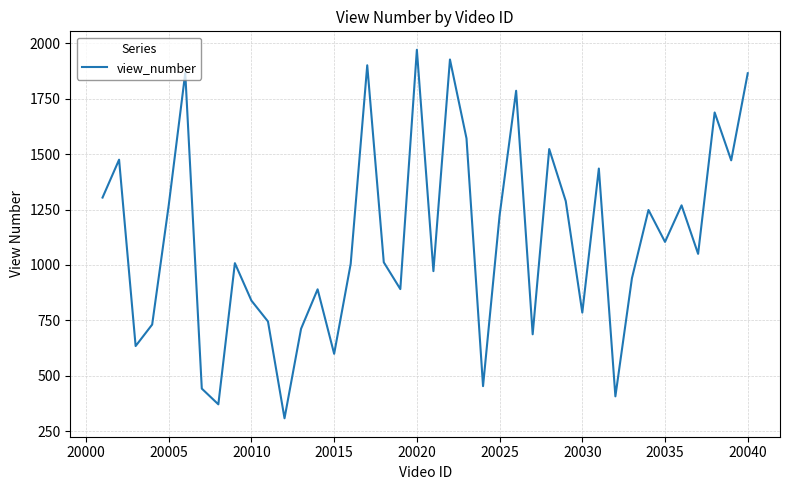

What is the difference between the maximum and minimum values?

1663